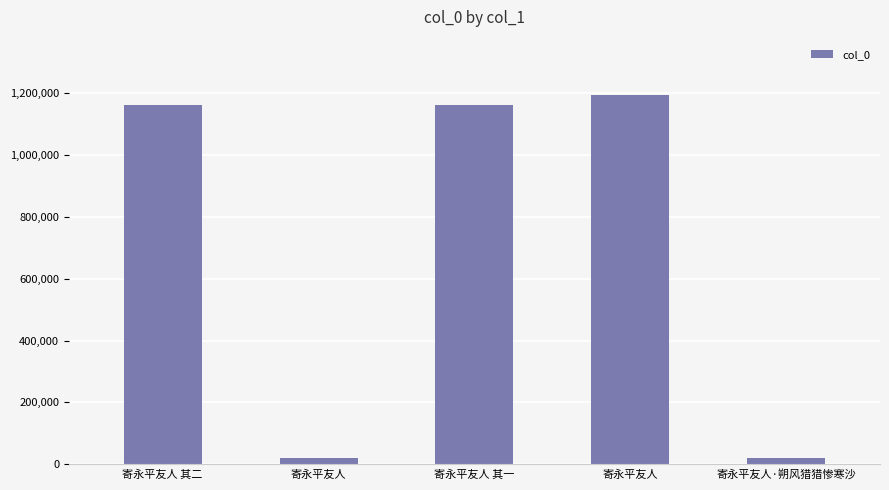

Does the chart contain any negative values?

No